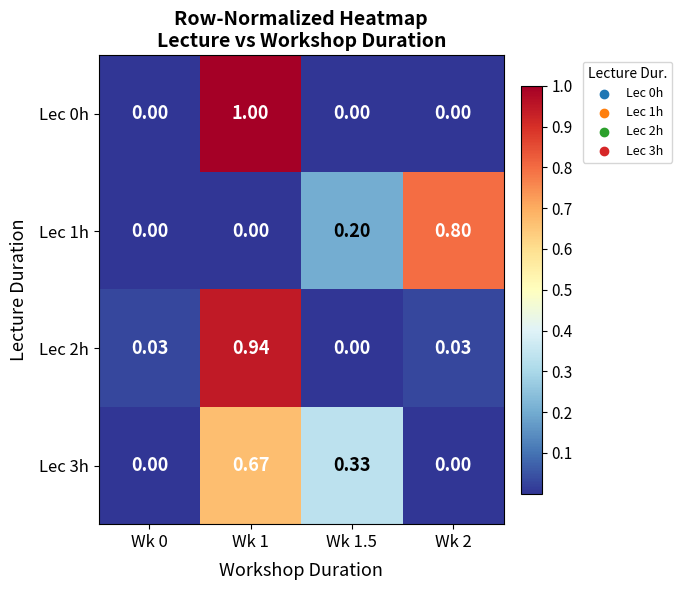

Is the value of Lec 1h at Wk 1.5 greater than the value of Lec 3h at Wk 0?

Yes